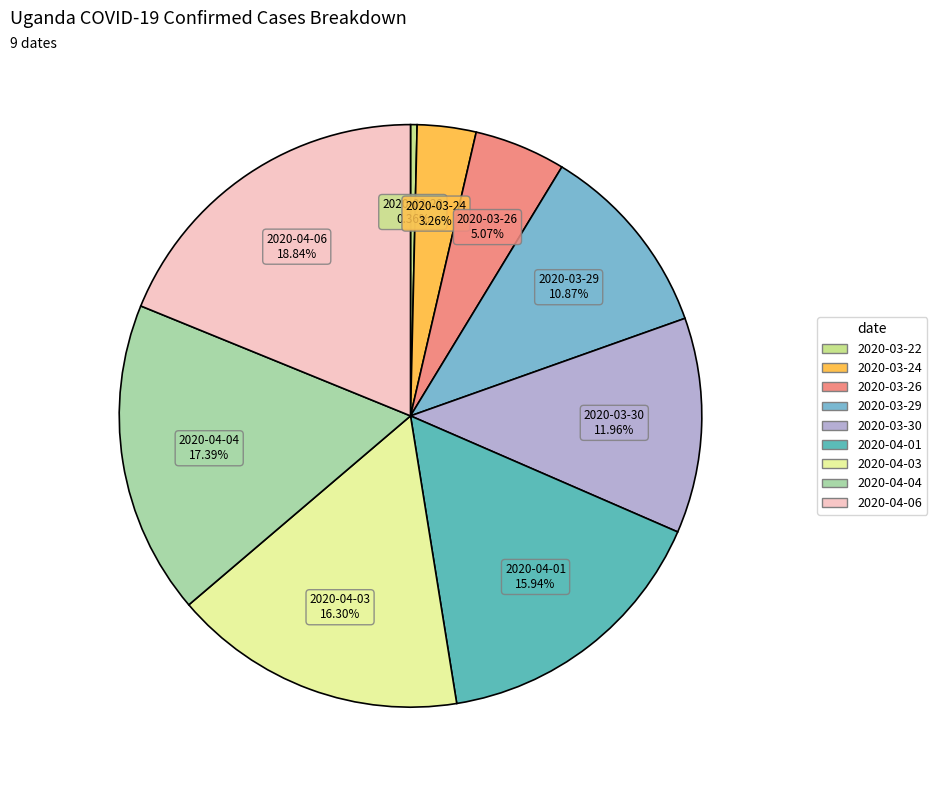

To the nearest percent, what is the average slice percentage?

11%